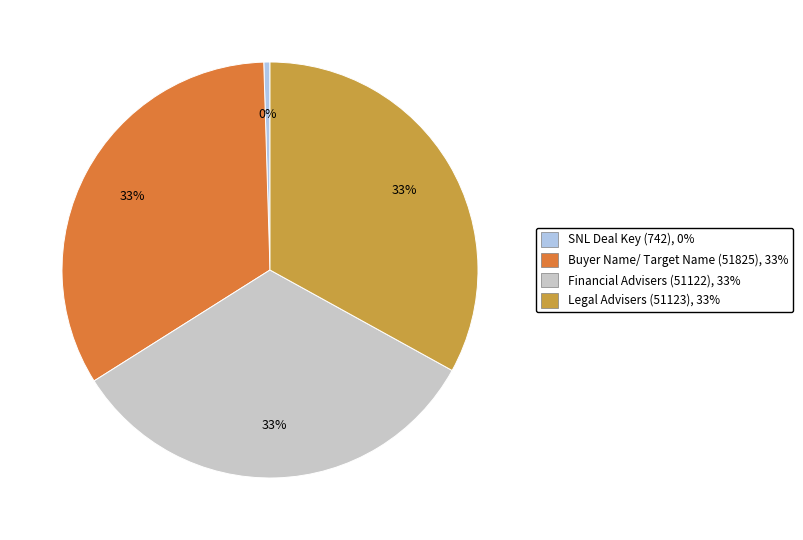

Which category has the smallest portion of the pie?

SNL Deal Key (742)